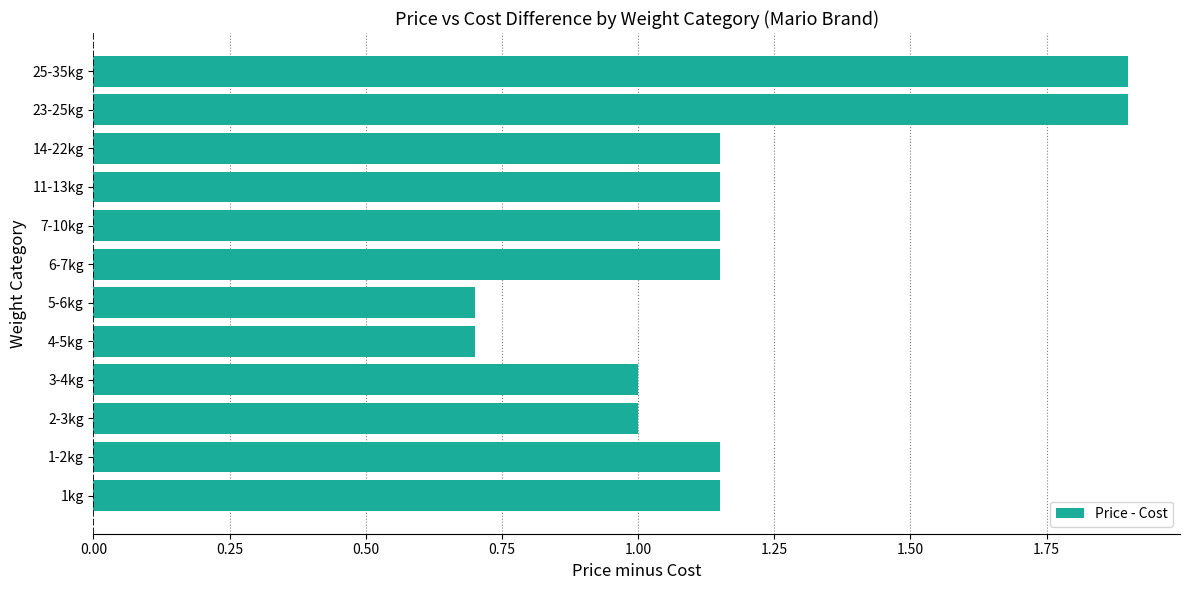

Is it true that the value at 14-22kg is 1.5?

False